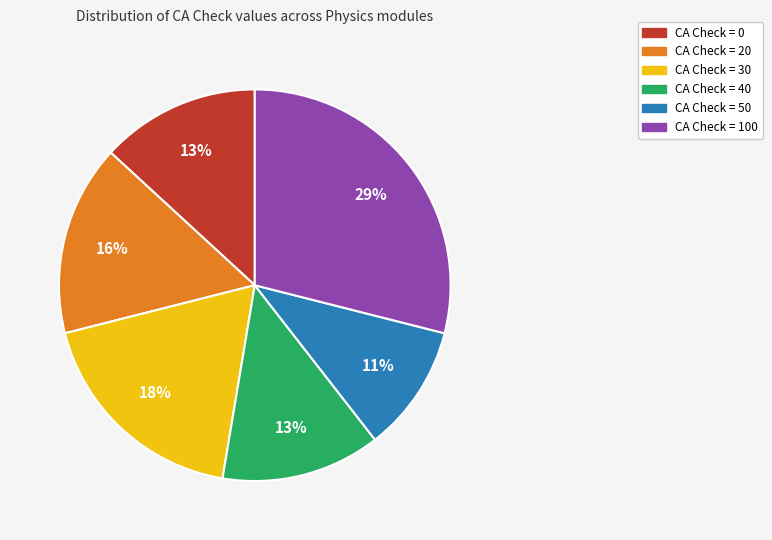

Does any single category account for the majority?

No